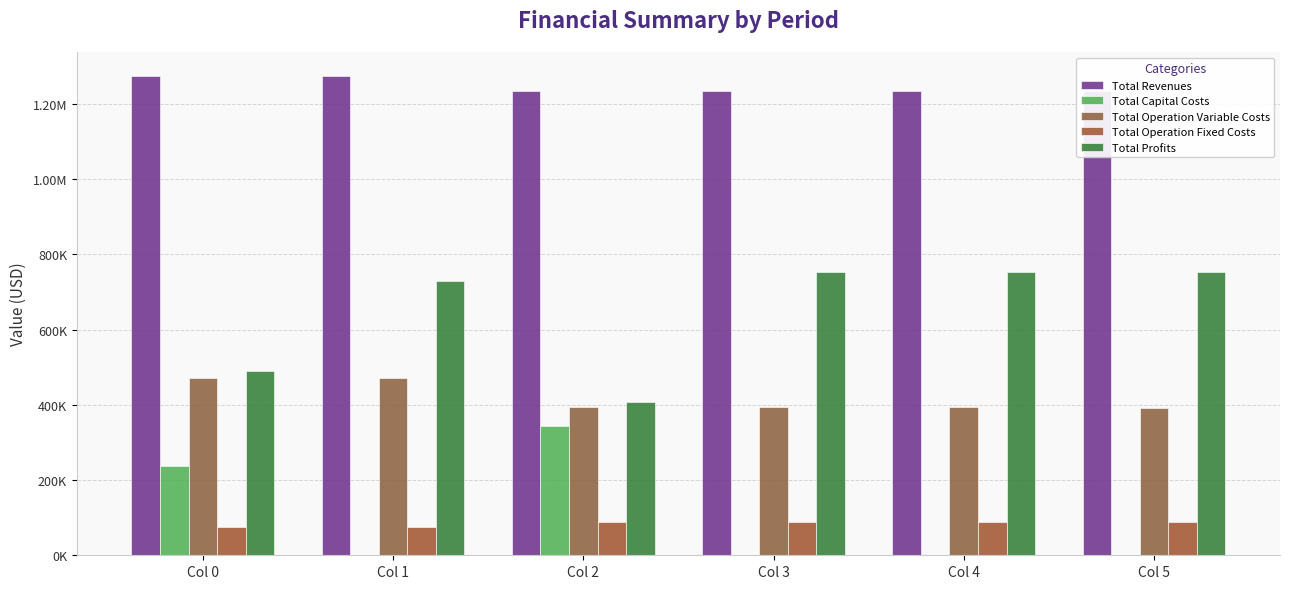

What is the sum of the Total Operation Fixed Costs values at Col 5 and Col 1?

162212.1